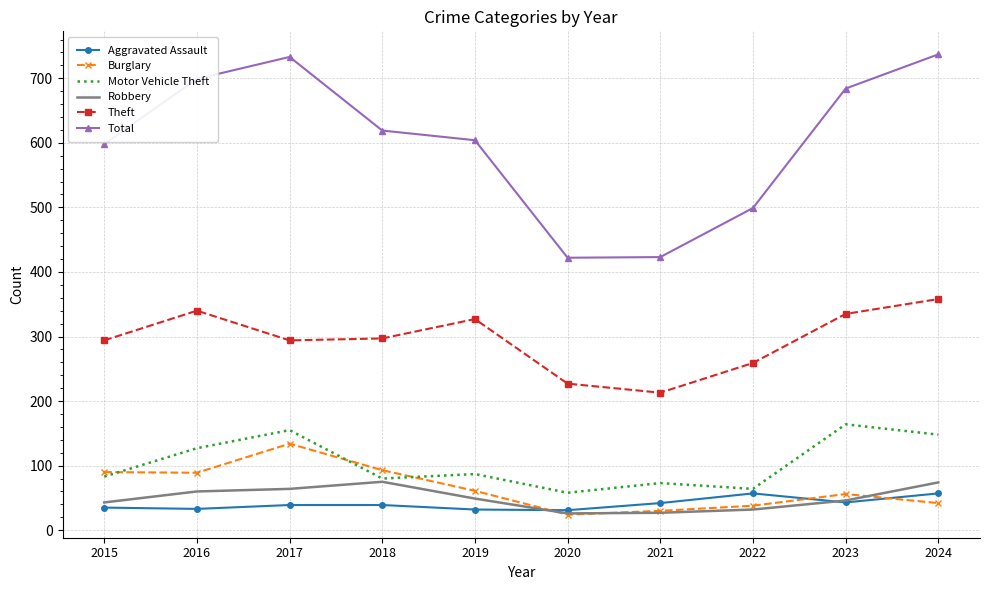

What are all the series names shown in the legend?

Aggravated Assault, Burglary, Motor Vehicle Theft, Robbery, Theft, Total